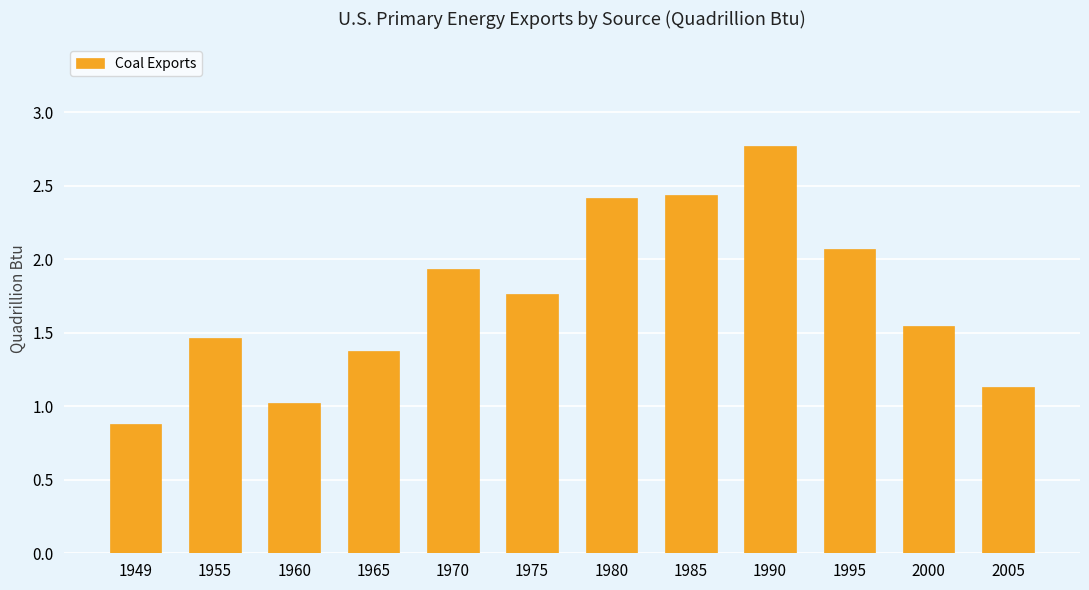

What is the average value?

1.7